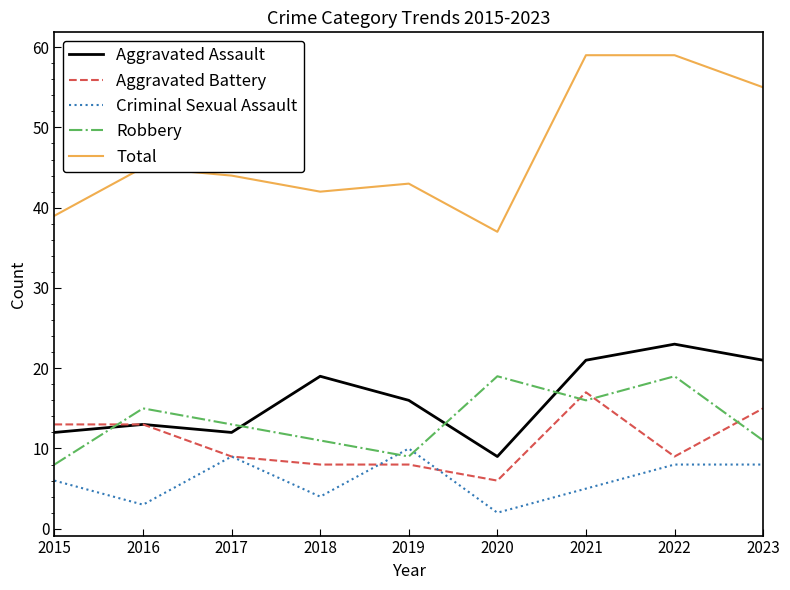

Reading left to right, what are all the values shown in this chart?

Aggravated Assault: 12	13	12	19	16	9	21	23	21
Aggravated Battery: 13	13	9	8	8	6	17	9	15
Criminal Sexual Assault: 6	3	9	4	10	2	5	8	8
Robbery: 8	15	13	11	9	19	16	19	11
Total: 39	45	44	42	43	37	59	59	55